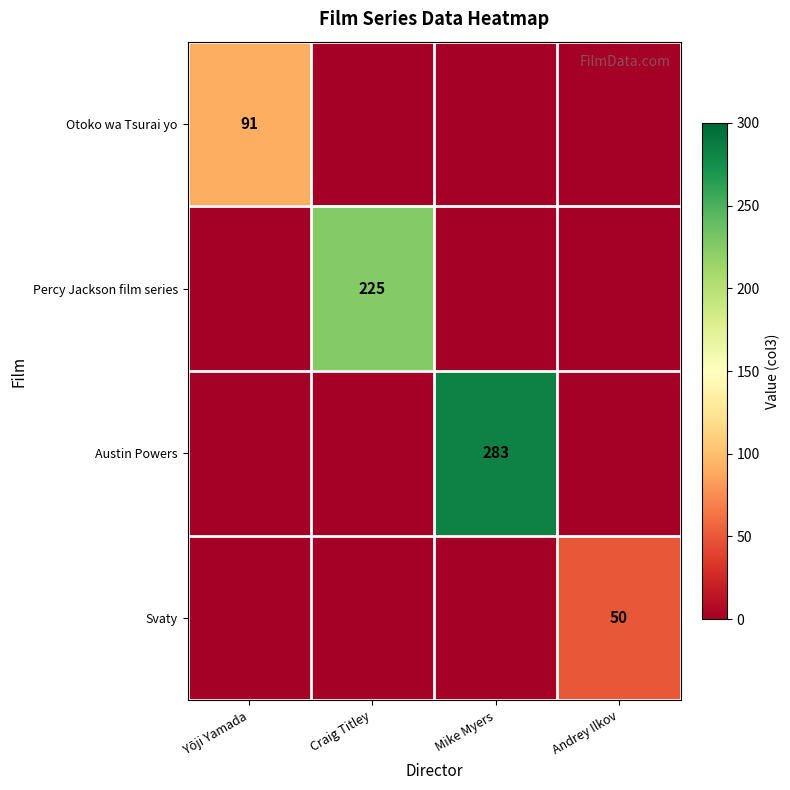

Count the number of categories in the chart.

4